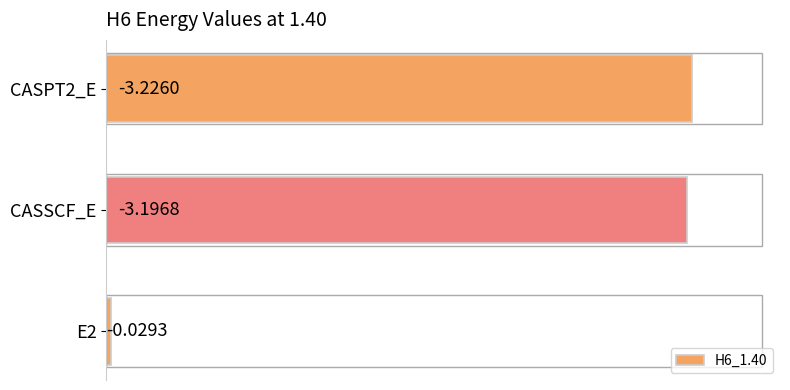

Does the chart contain any negative values?

No